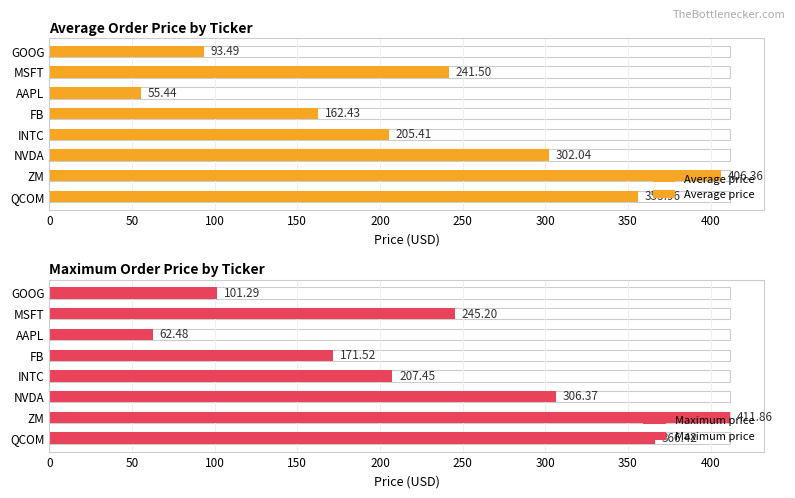

Is the value of Maximum price at AAPL greater than the value of Average price at ZM?

No